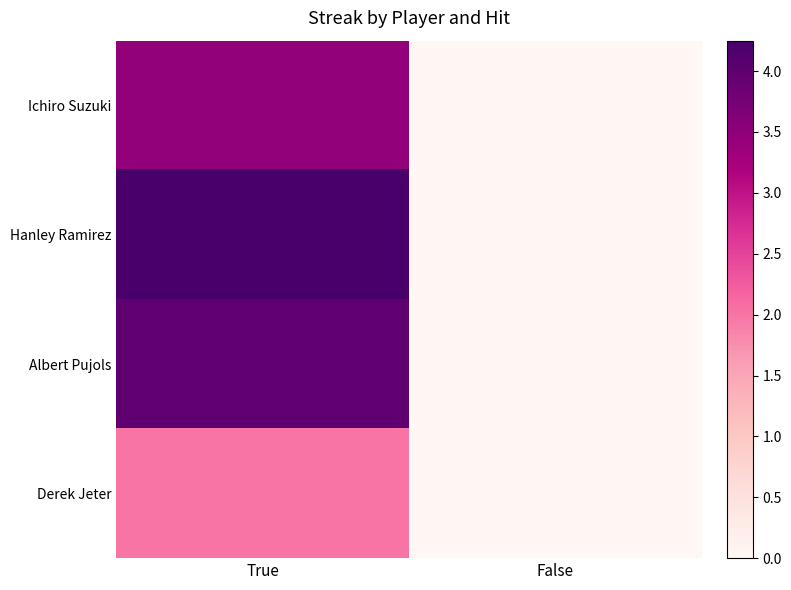

What is the greatest value displayed?

4.2